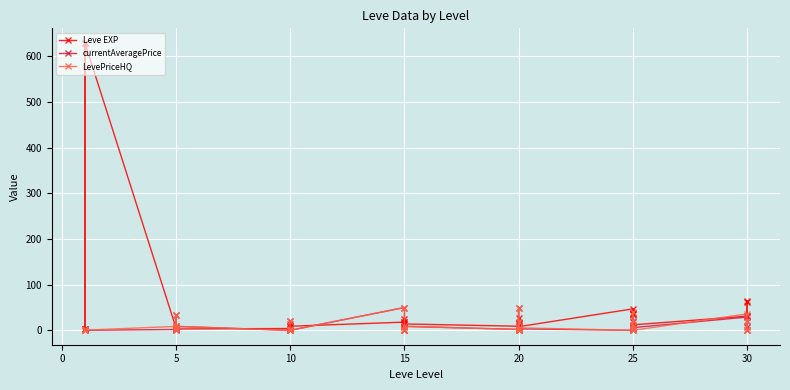

At which category does currentAveragePrice reach its first local valley?

10